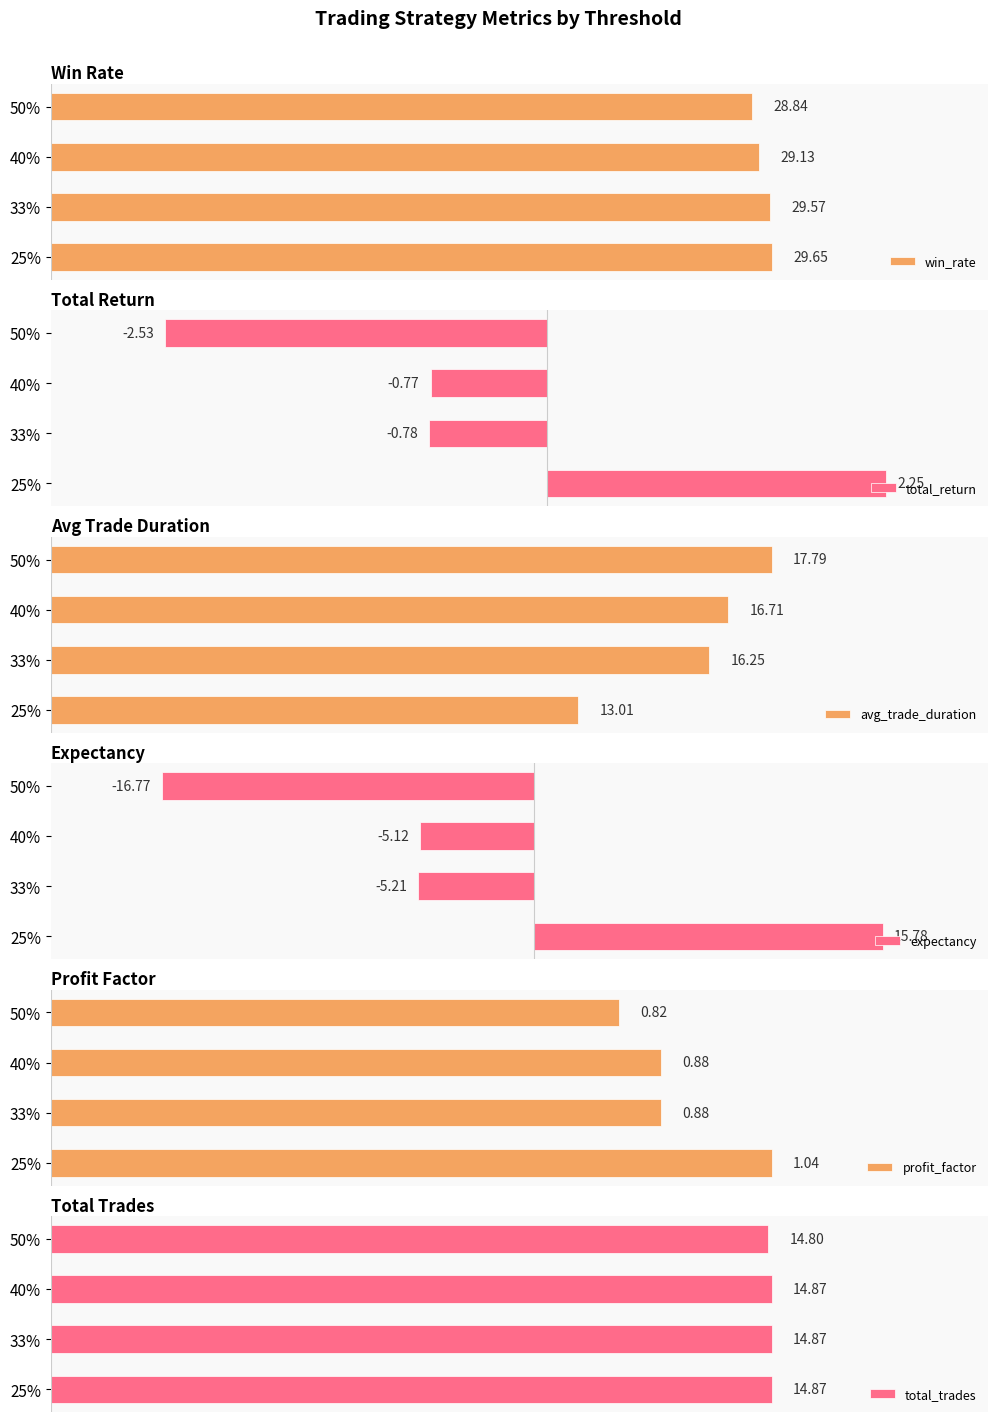

What is the difference between the maximum and second lowest values in the win_rate series?

0.5